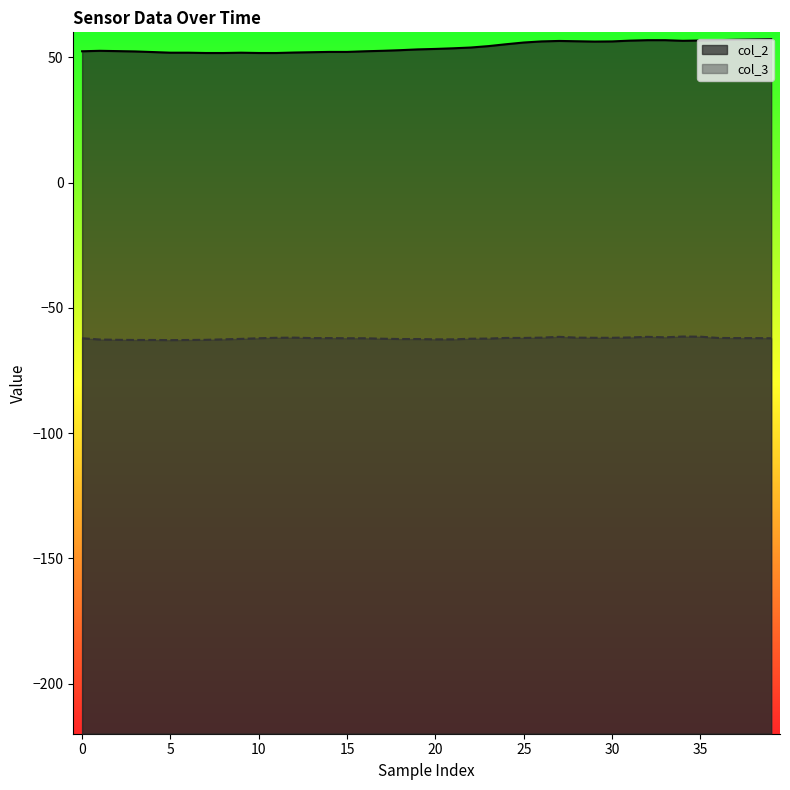

True or false: col_3 has more than 0 points higher than both neighbors.

True